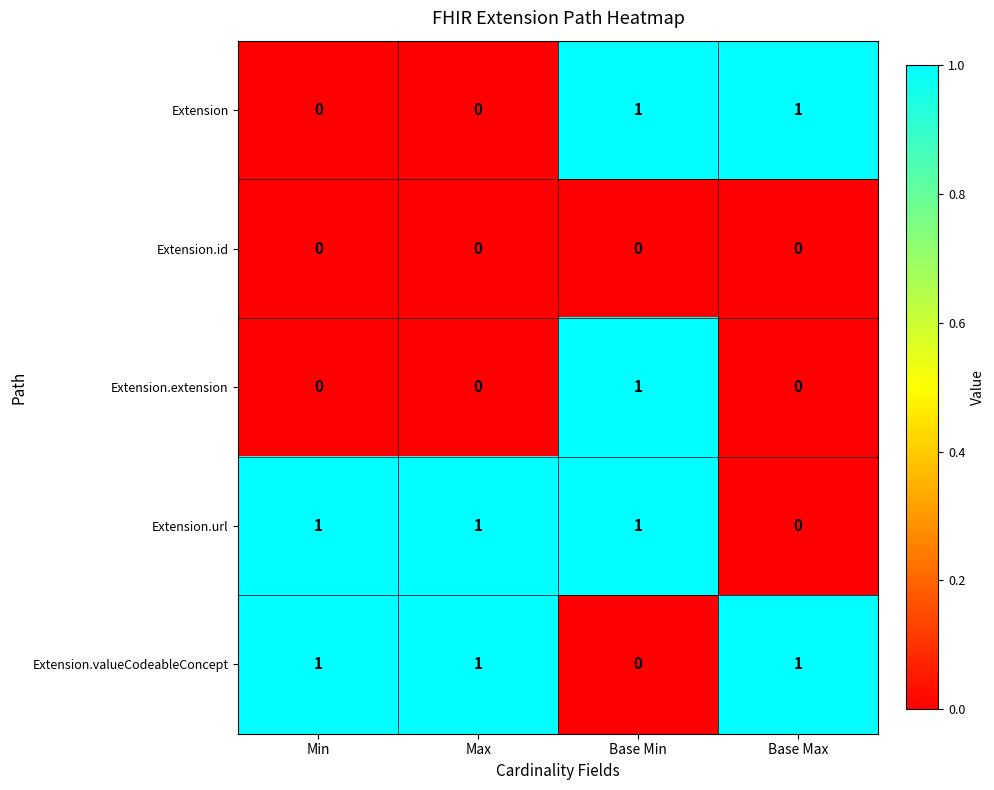

How many data points does each series have?

4